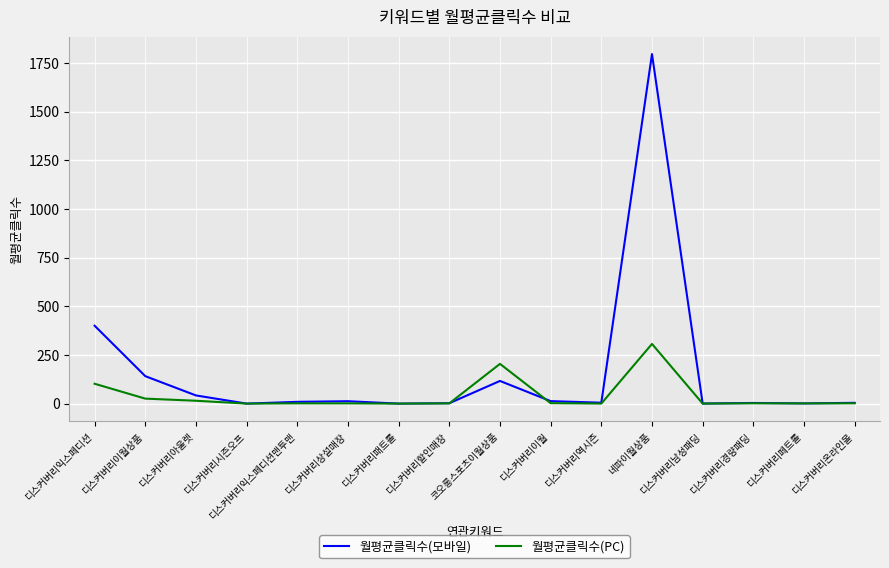

What is the highest value of the 월평균클릭수(PC) series?

306.5